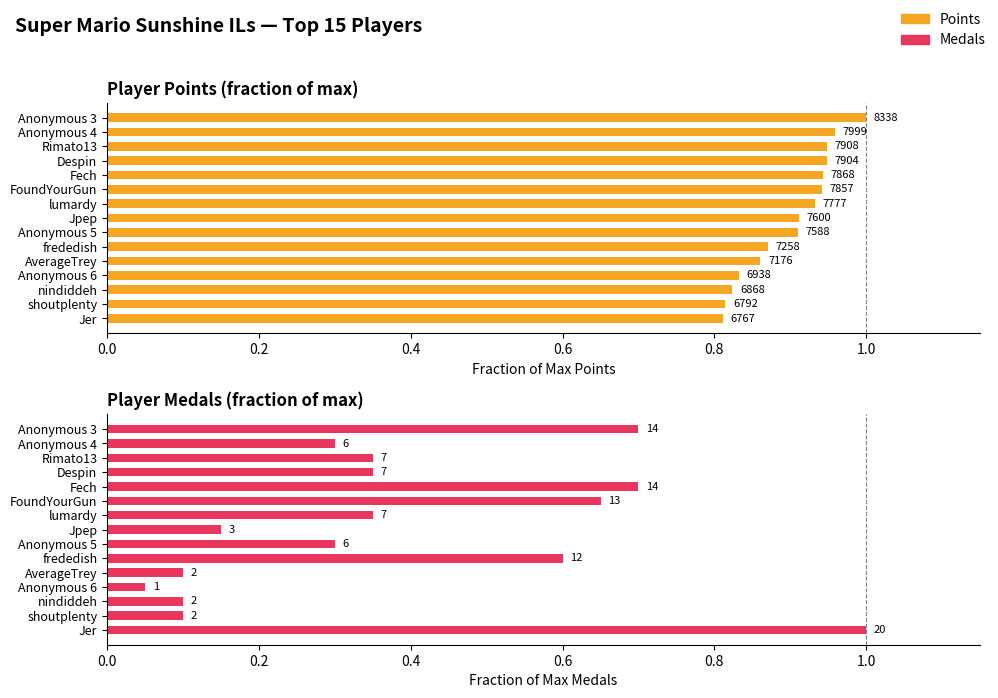

Count the number of data series in this chart.

2